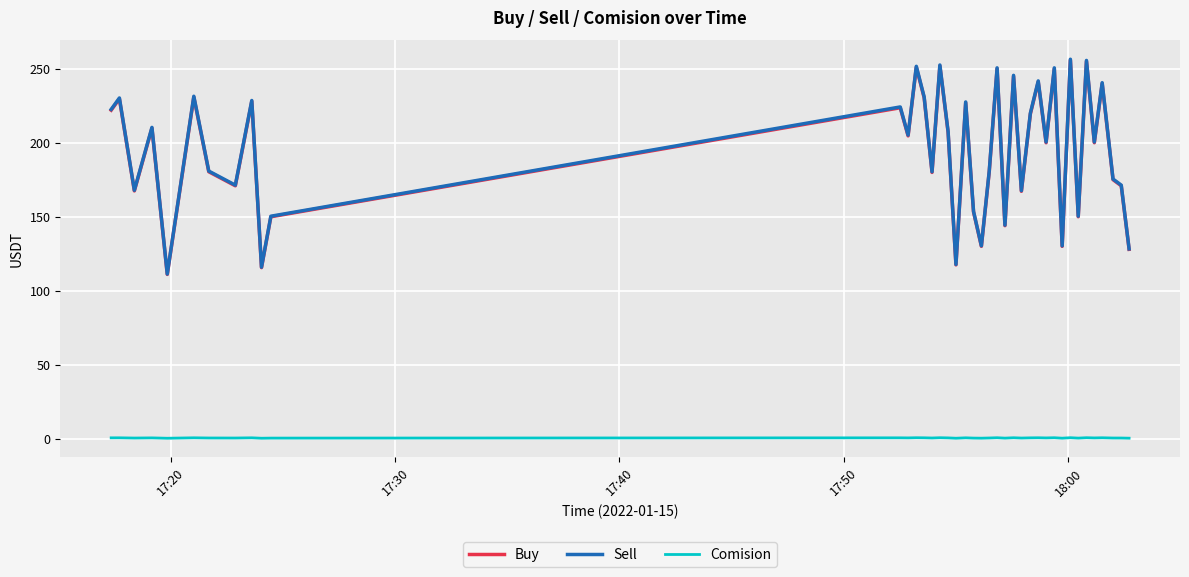

True or false: Buy and Comision intersect in this chart.

False